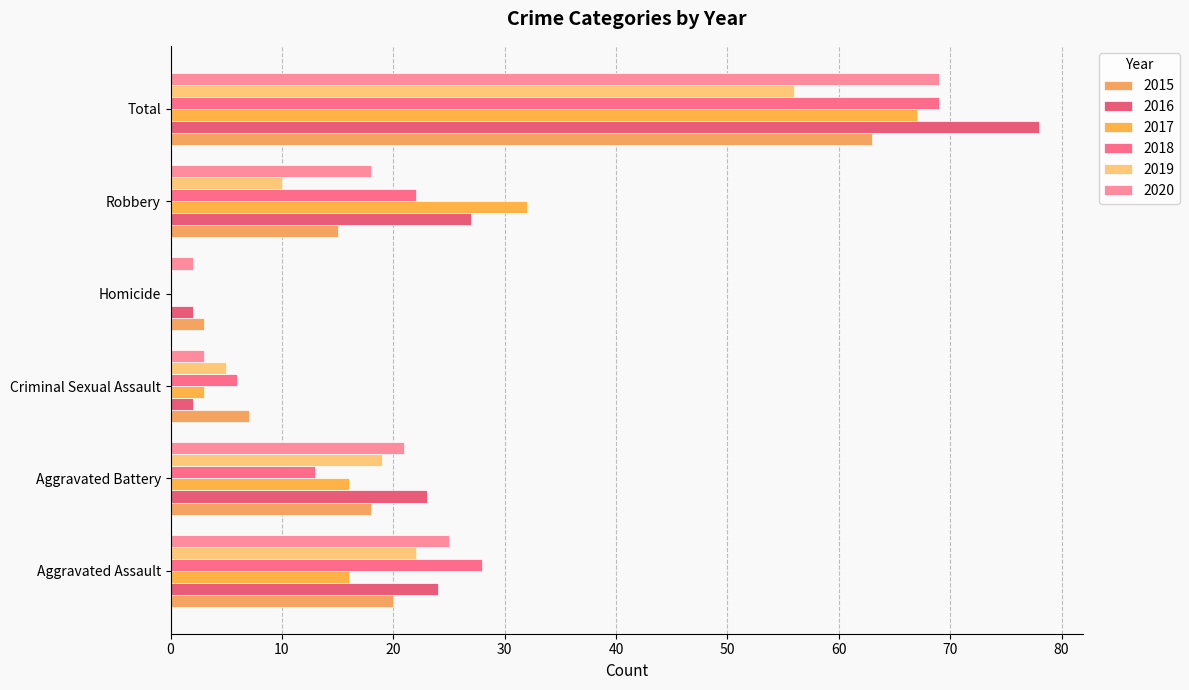

What are all the series names shown in the legend?

2015, 2016, 2017, 2018, 2019, 2020